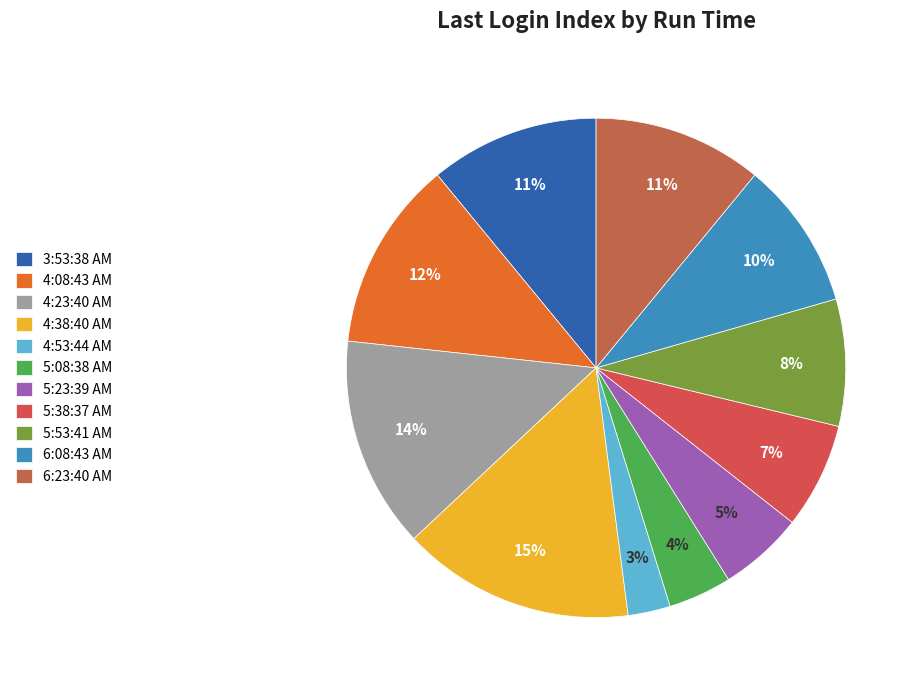

Does any single category account for the majority?

No